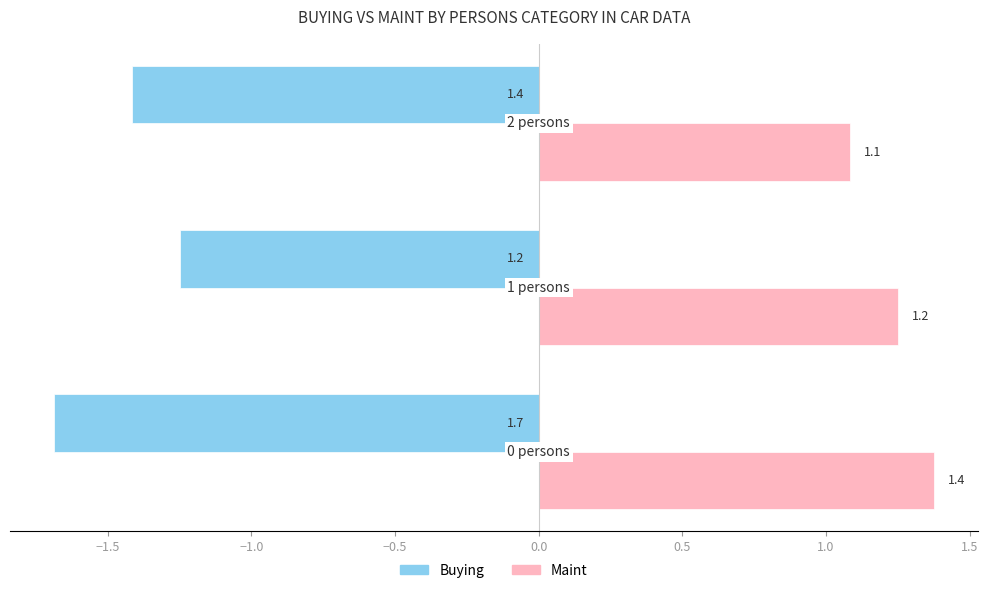

Which series has the largest range (max minus min)?

Buying